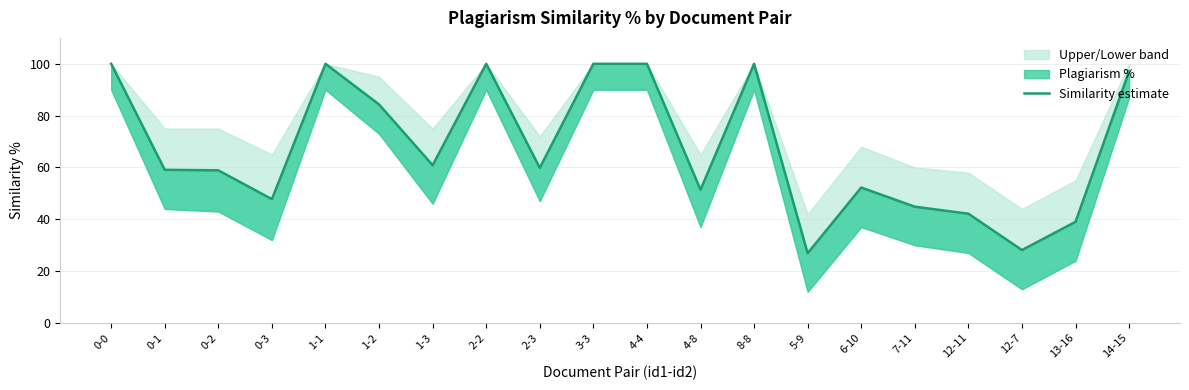

At which category does the chart reach its minimum across all series?

5-9